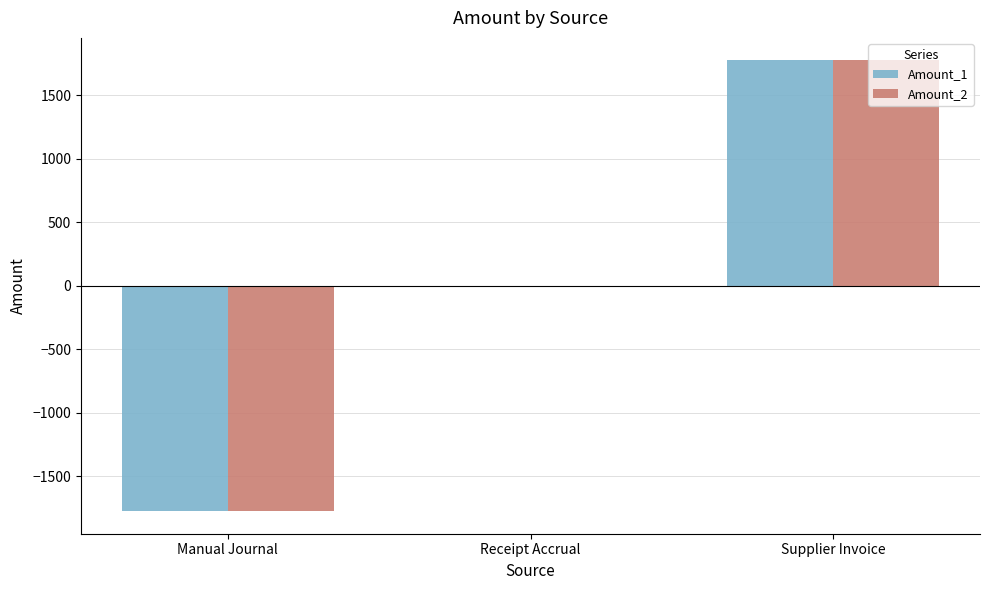

Does the chart contain stacked bars?

No